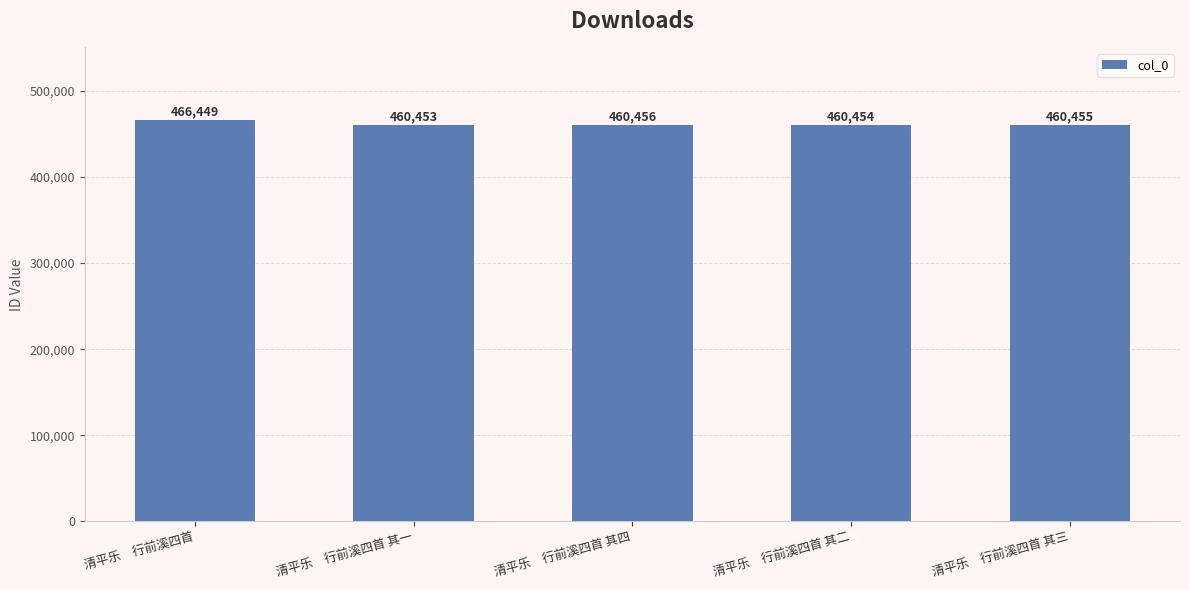

What is the sum of all values?

2308267